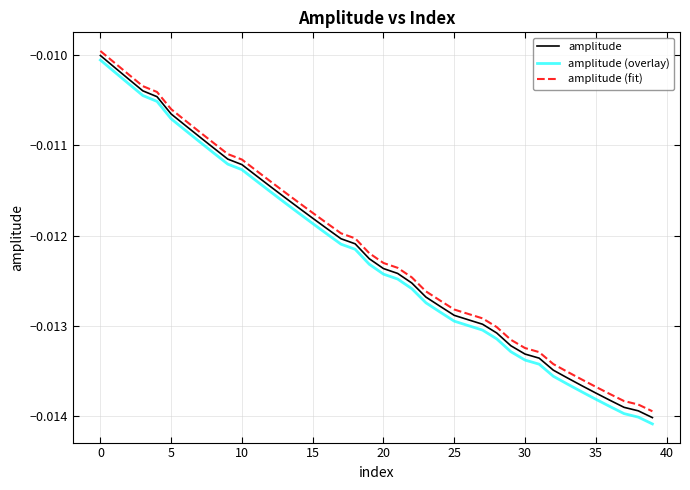

True or false: amplitude and amplitude (overlay) intersect in this chart.

False